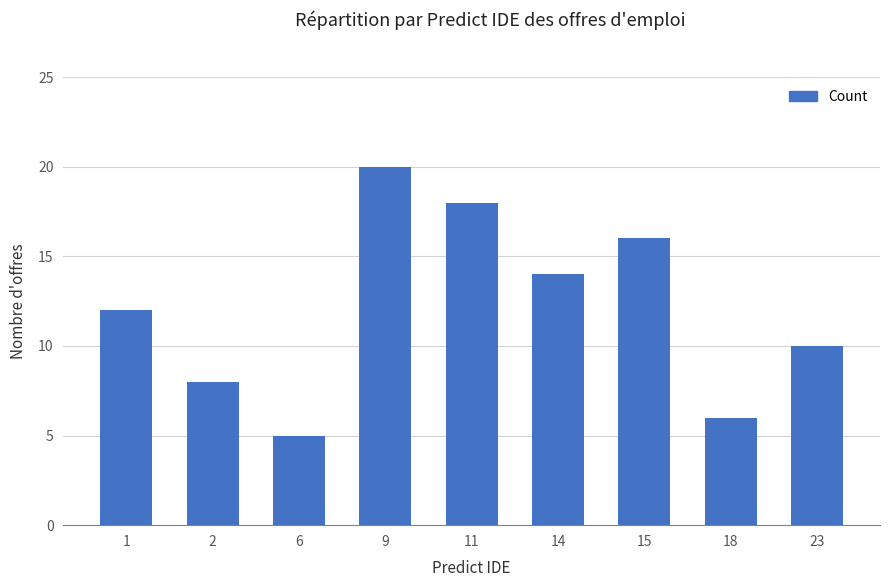

What is the value of the 8th bar from the left?

6